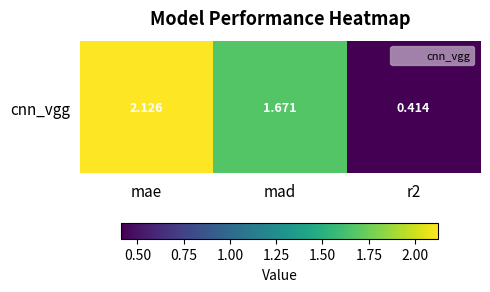

List the labels in order of value, largest first.

mae, mad, r2